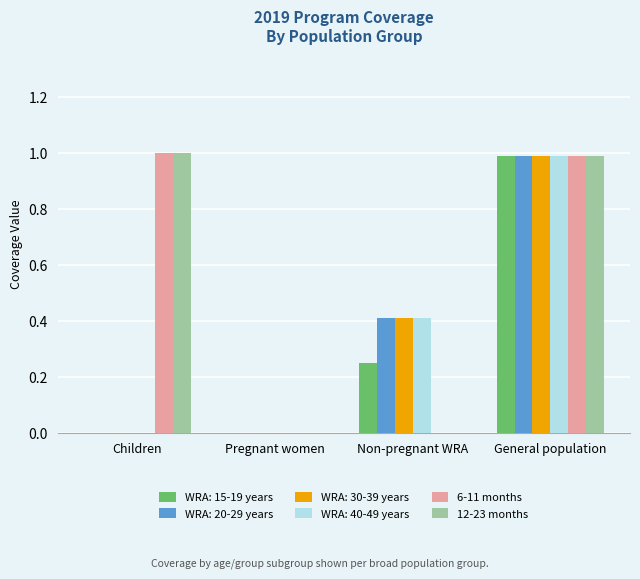

How many series are shown in this chart?

6